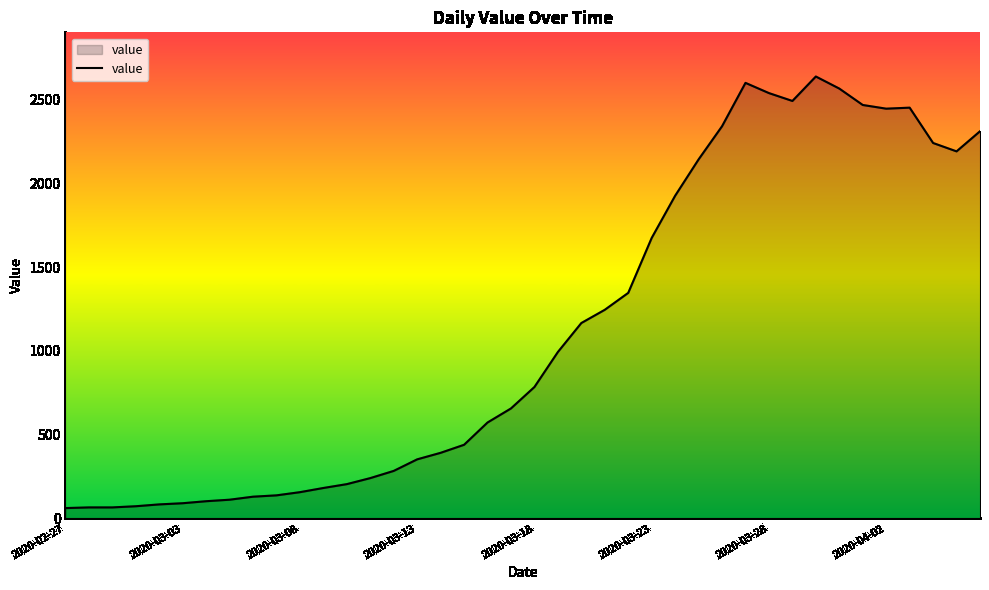

What is the smallest value displayed?

61